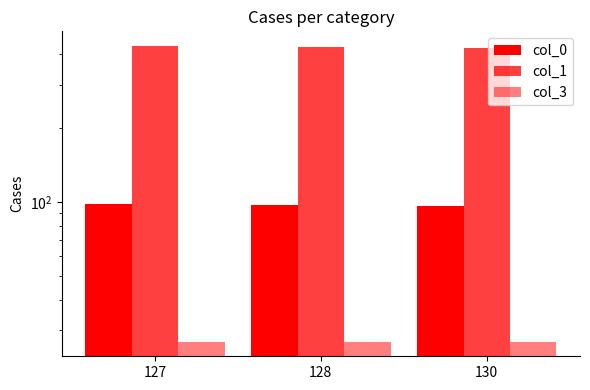

What is the value of the col_1 bar at the 2nd from the left?

429.0